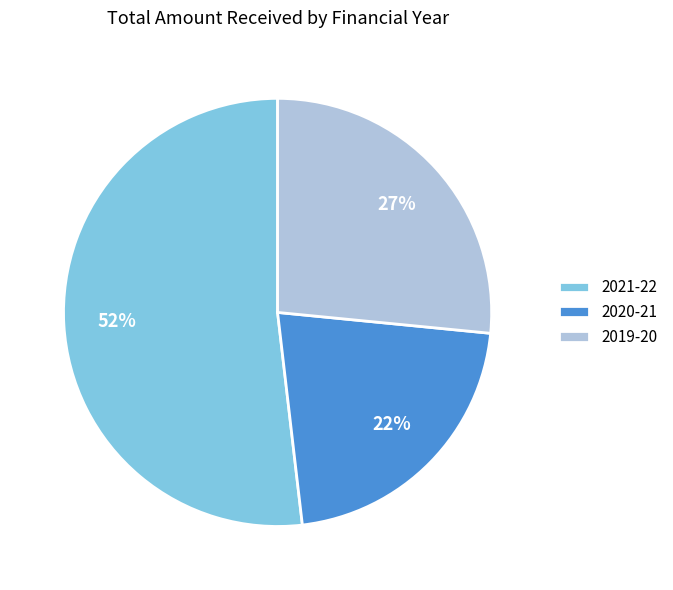

Is it true that 2021-22 is 52% of the pie?

True